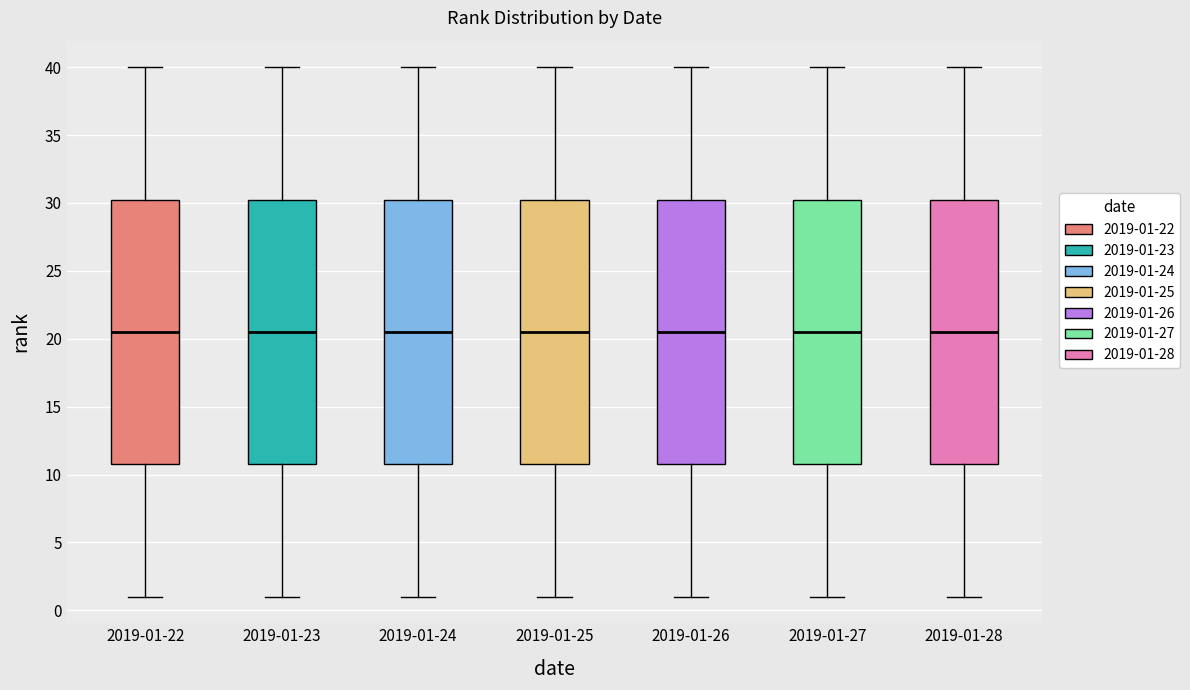

Where does the upper whisker of the box for 2019-01-24 end on the y-axis? The values are not printed on the chart, so give them approximately, as read against the axis.

40.0